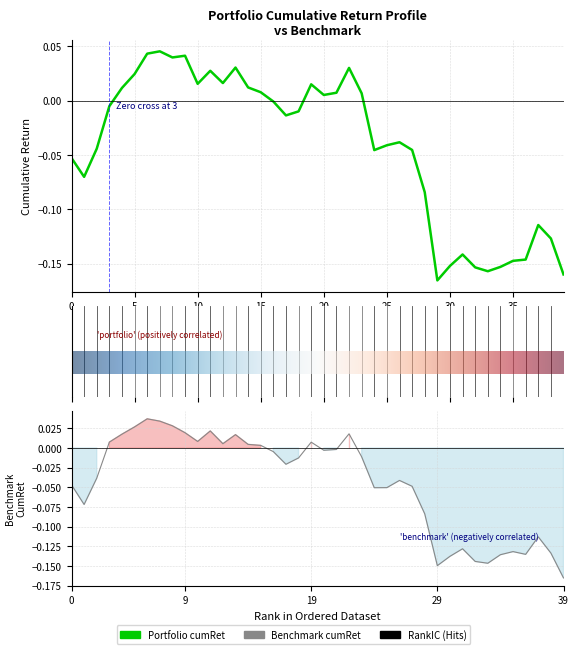

How many interior local peaks does the benchmark_cumRet series have?

9